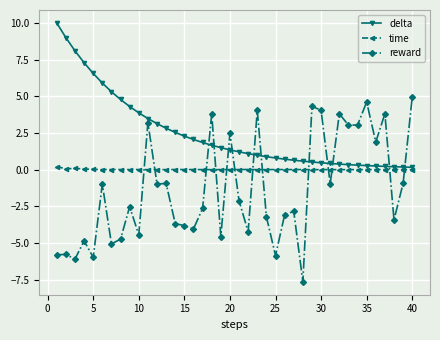

Which series has the largest total across all categories?

delta